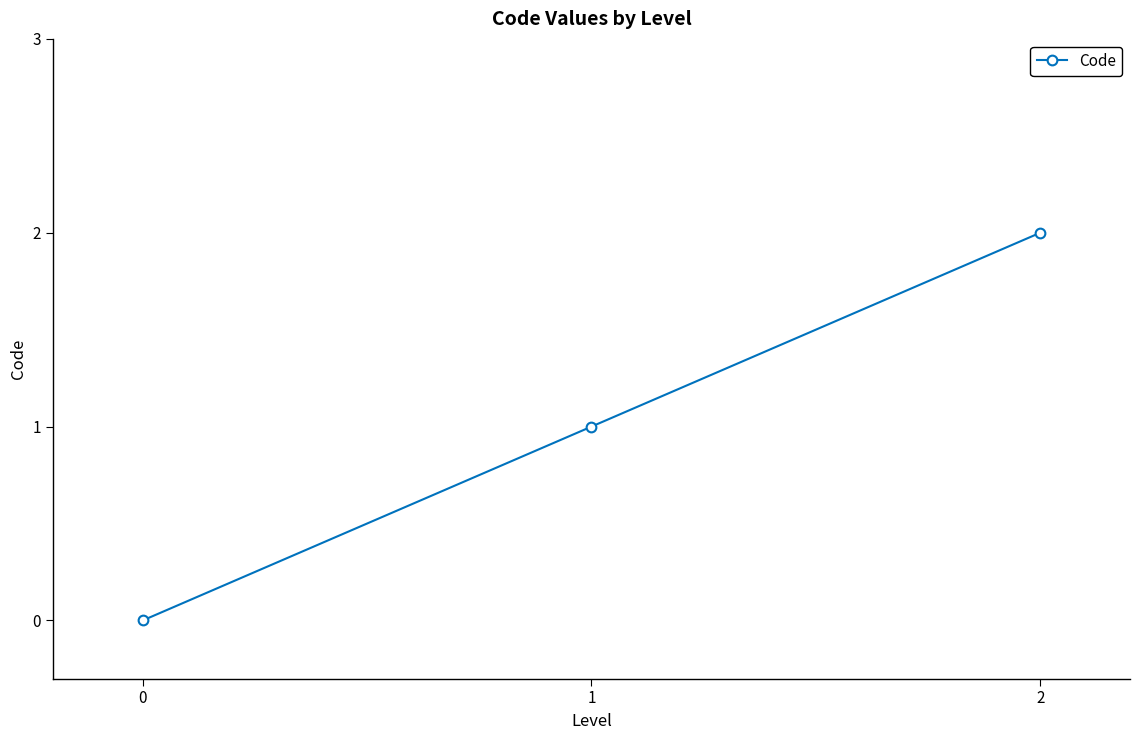

List the labels in order of value, smallest first.

0, 1, 2